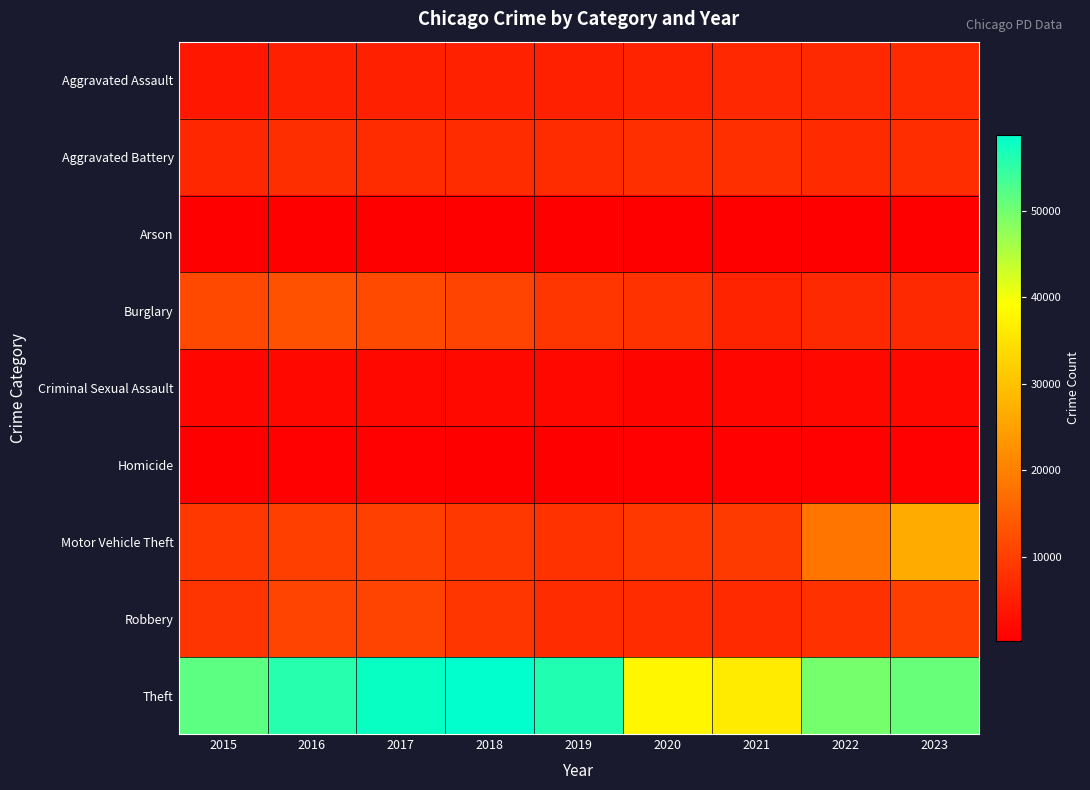

At which category is the sum across all series the highest?

2023